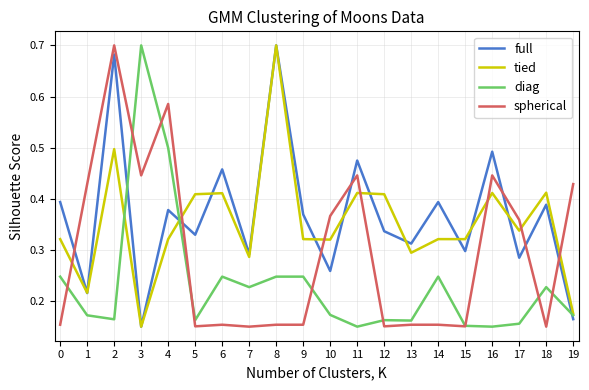

Which series changed the most between 9 and 17?

spherical